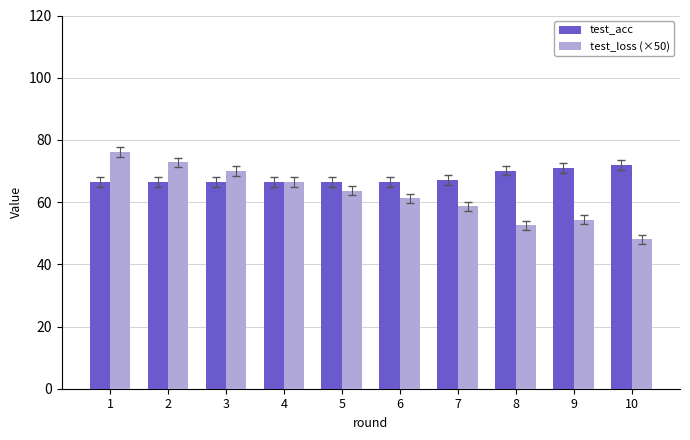

How many data points in test_loss (×50) are above 63?

5